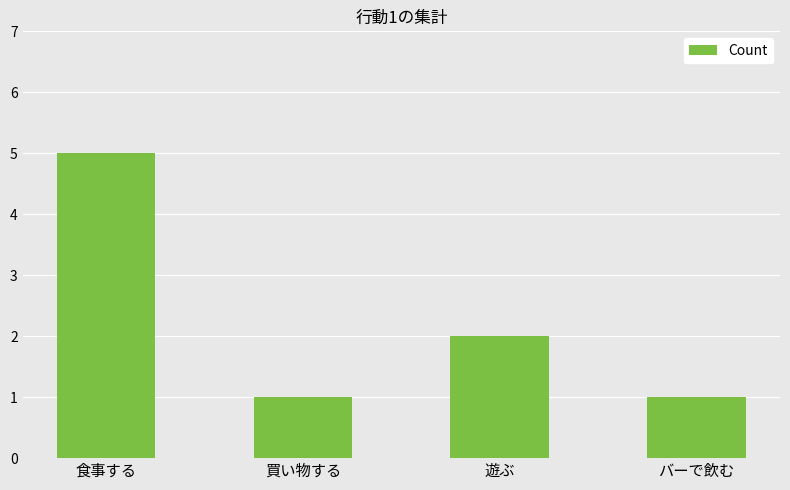

What is the label of the 4th bar from the right?

食事する